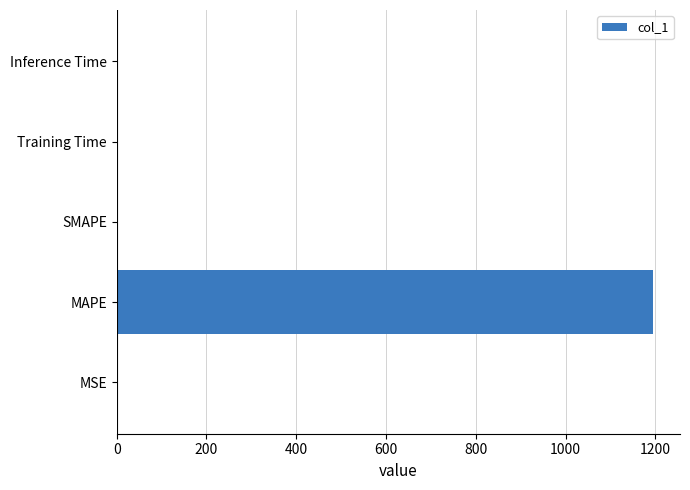

Which label corresponds to the largest value in the chart?

MAPE